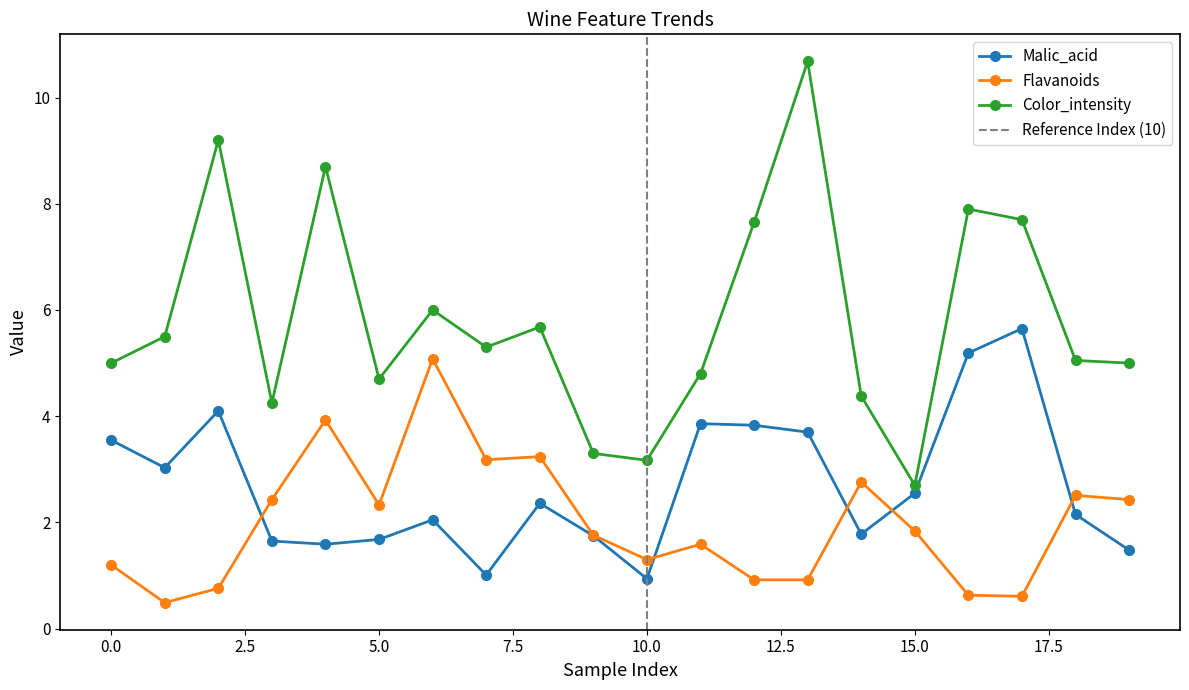

At which label does Malic_acid reach its peak?

17